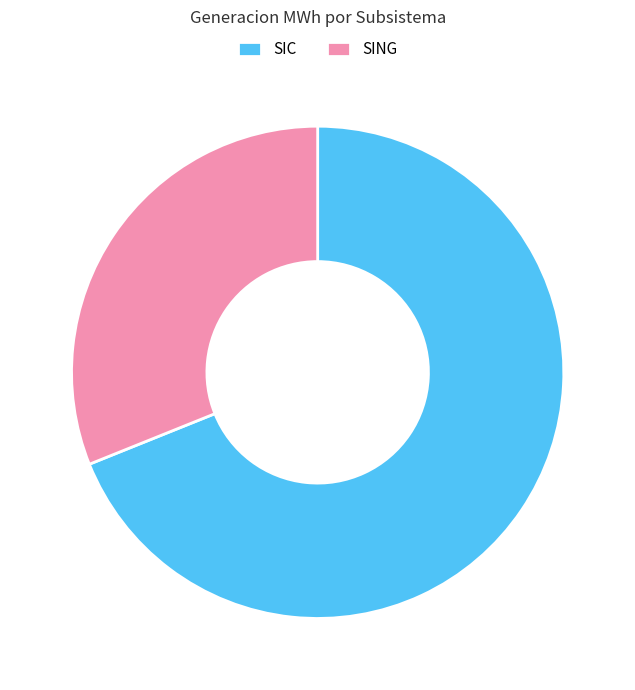

What is the smallest slice in the pie chart?

SING